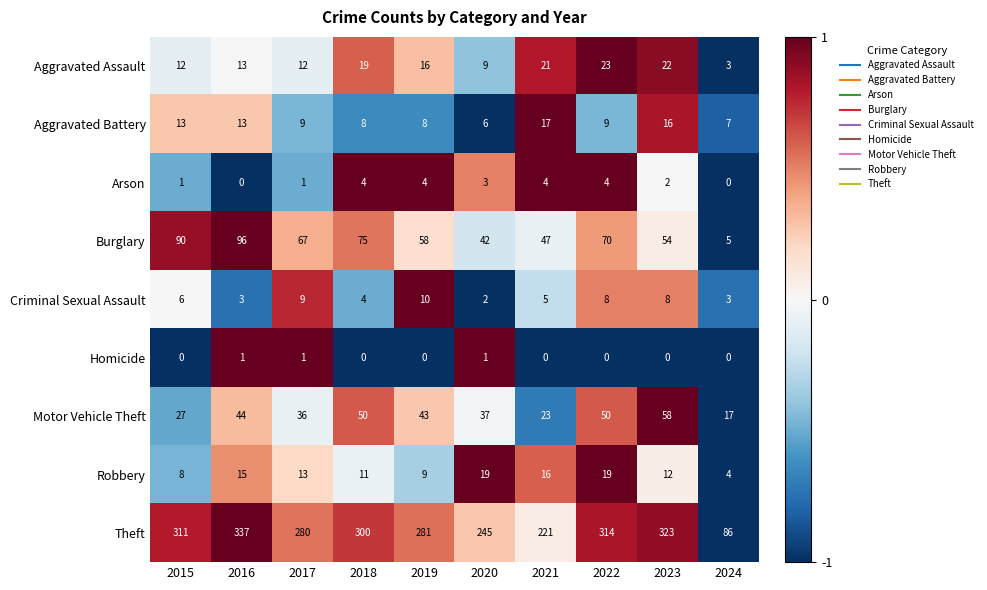

Is it true that Motor Vehicle Theft equals 37 at 2020?

True